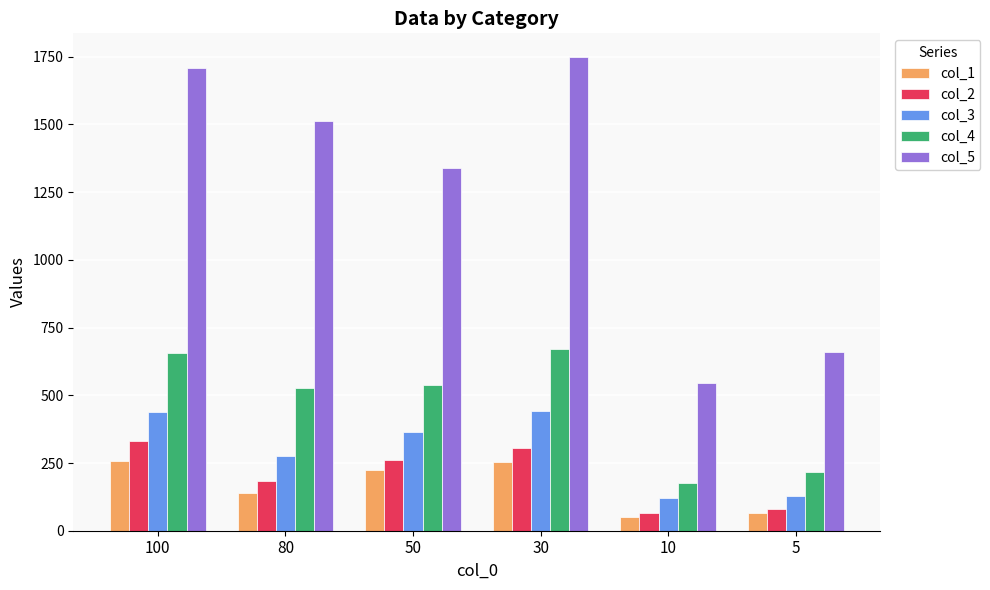

Between 100 and 10, which series saw the biggest shift?

col_5